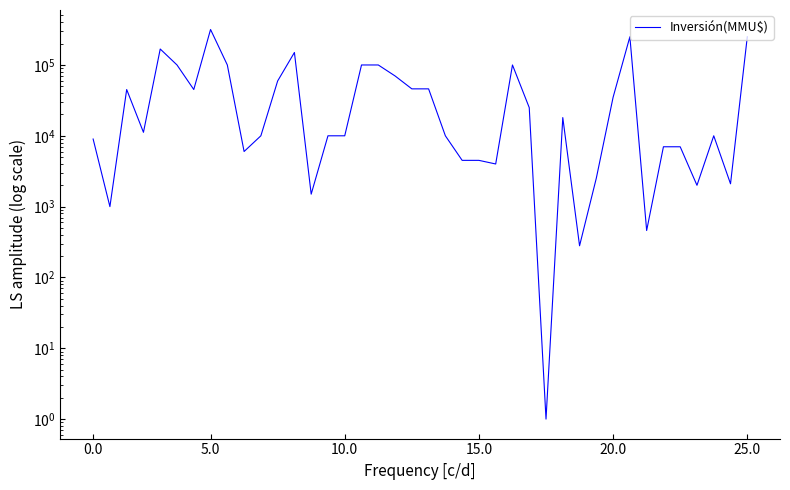

The value at 10 is 10000. True or false?

True